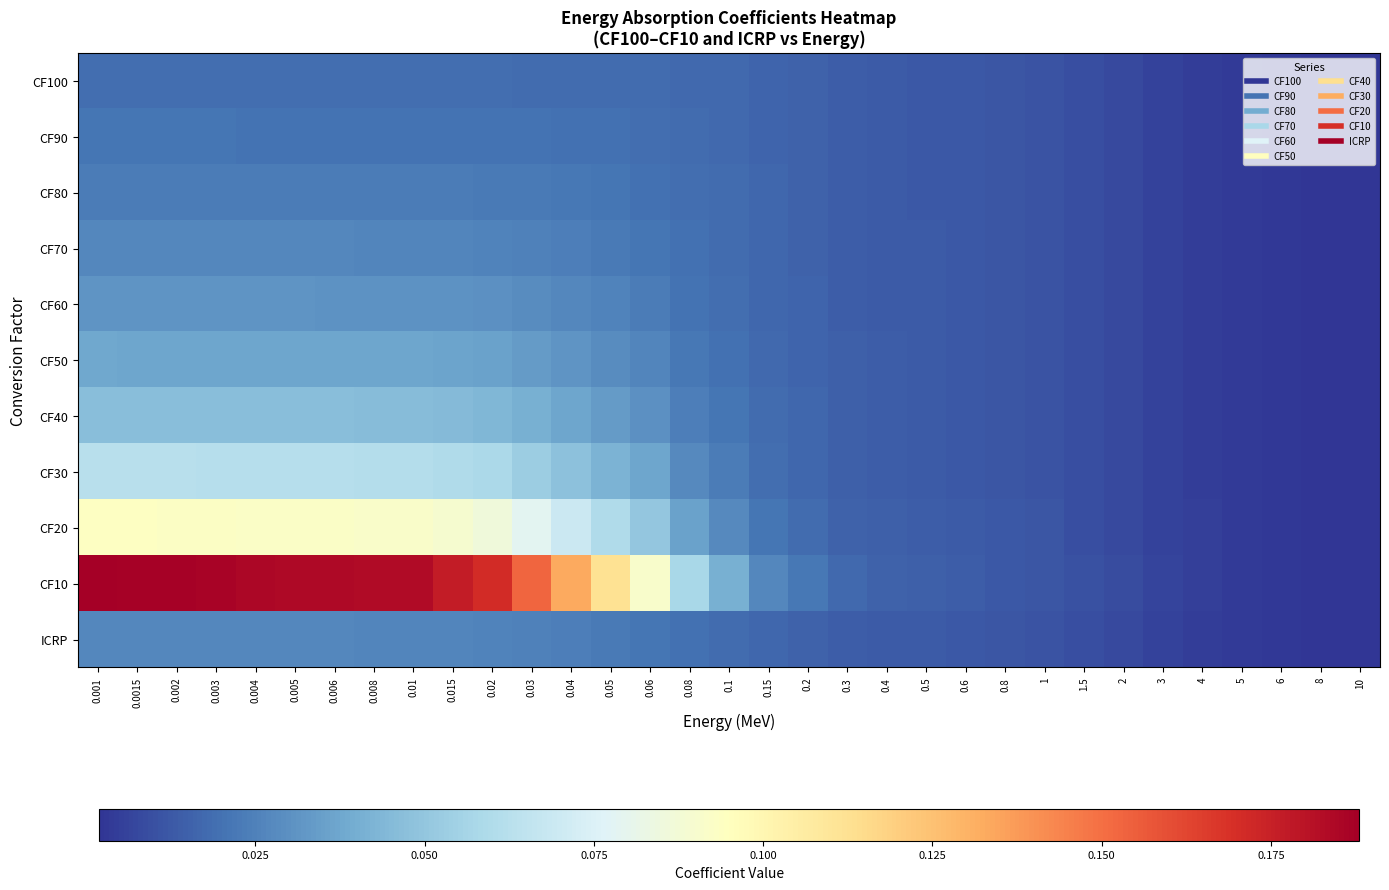

How many distinct data groups are displayed?

11